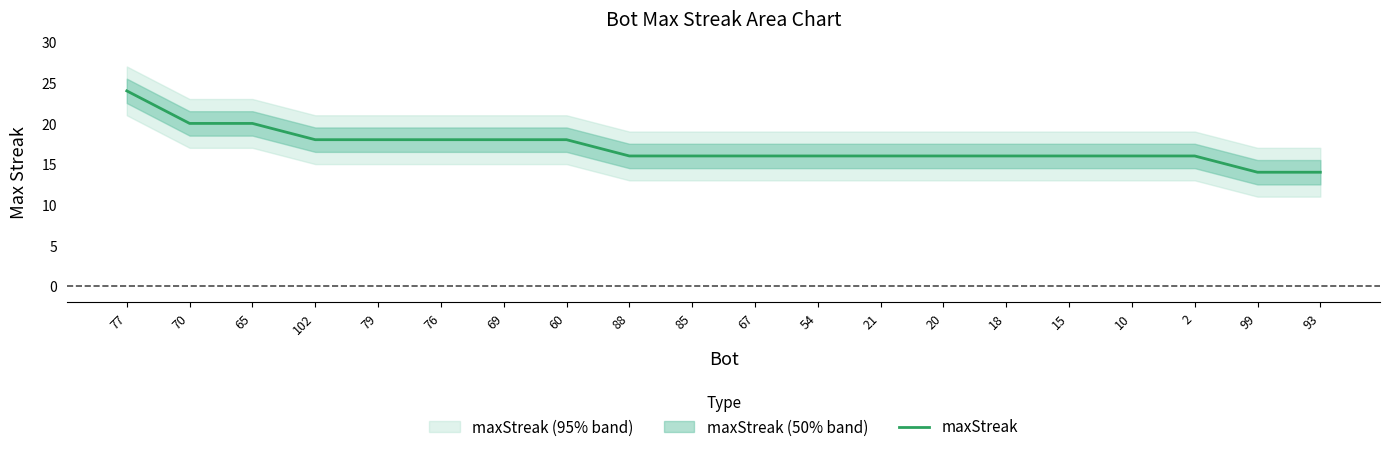

List the labels in order of value, largest first.

77, 70, 65, 102, 79, 76, 69, 60, 88, 85, 67, 54, 21, 20, 18, 15, 10, 2, 99, 93